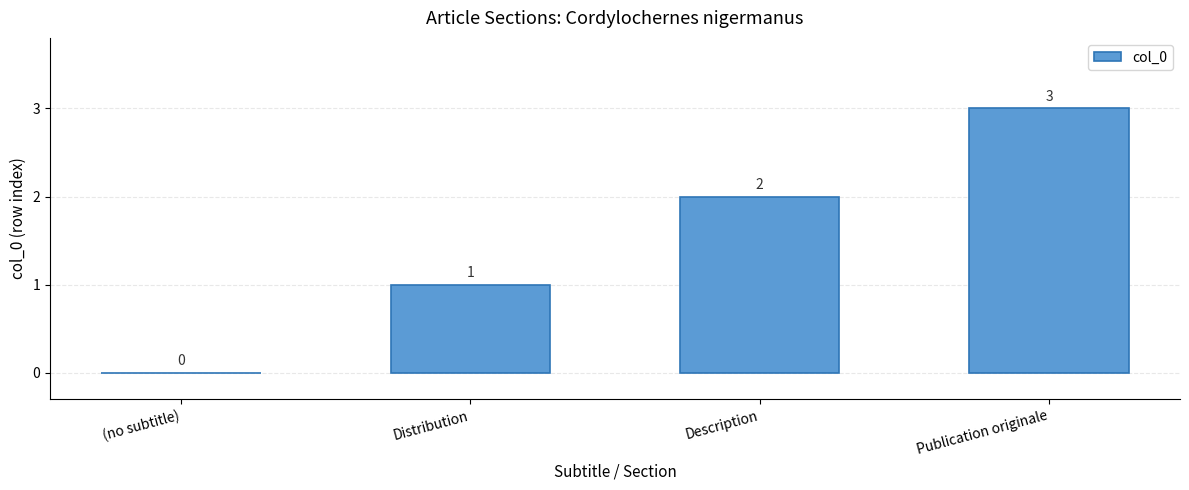

Is it true that the value at Distribution is 1?

True